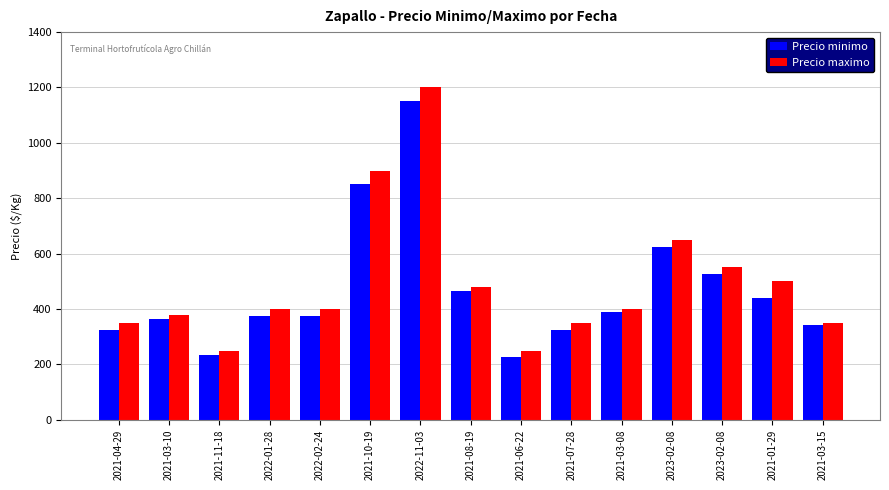

What is the sum of the Precio maximo values at 2021-03-15 and 2022-02-24?

750